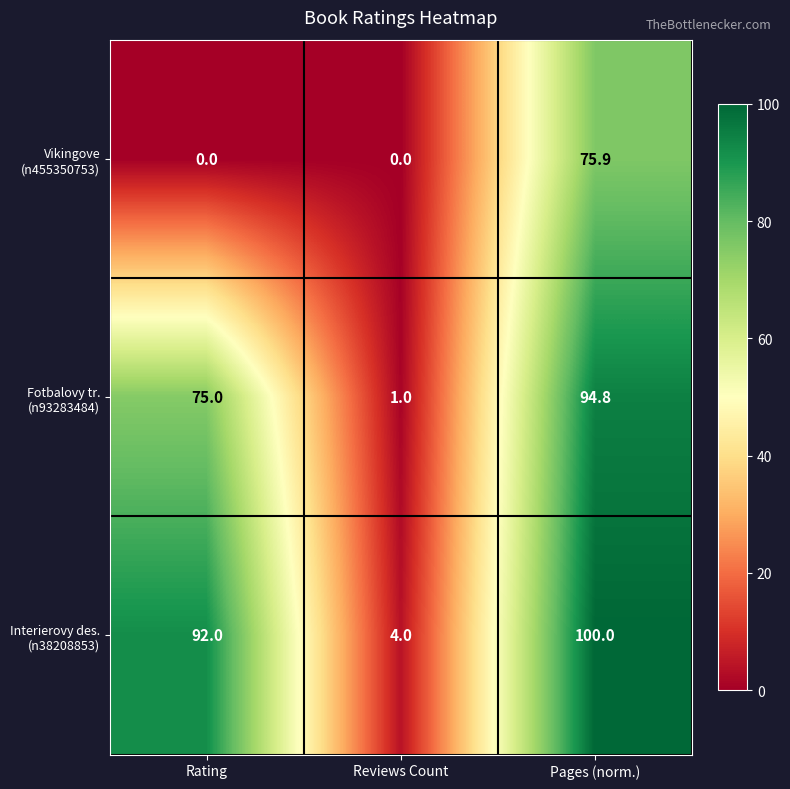

How many data points does each series have?

3